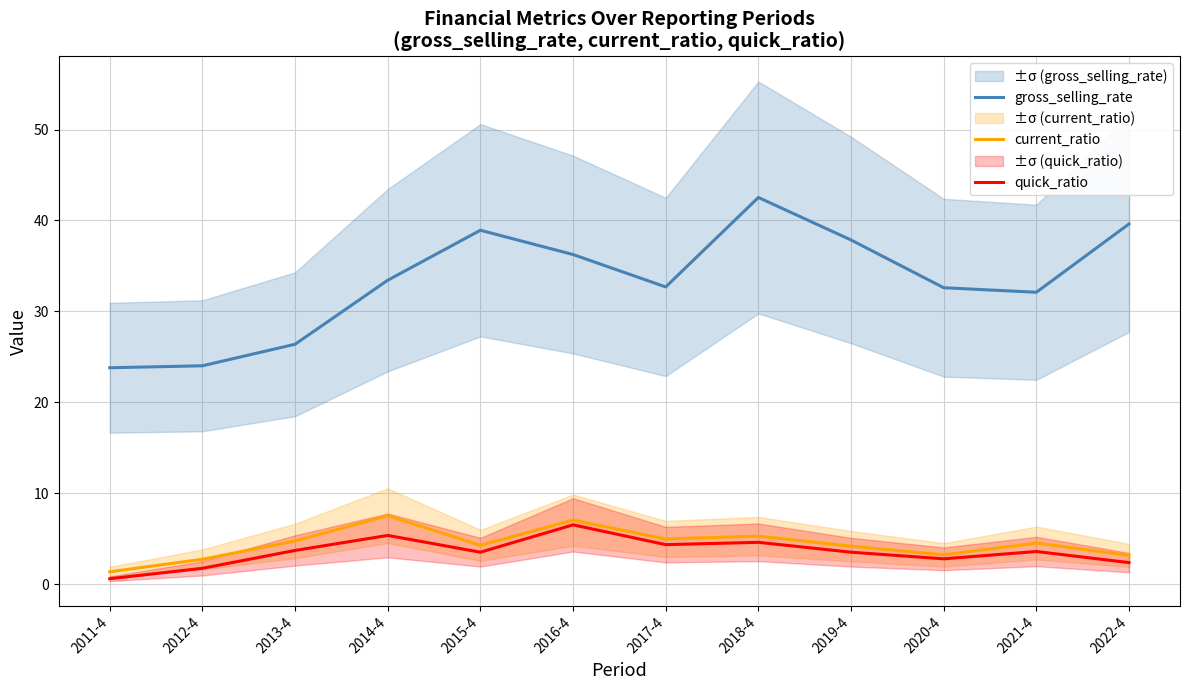

At how many categories does at least one series exceed 24?

11